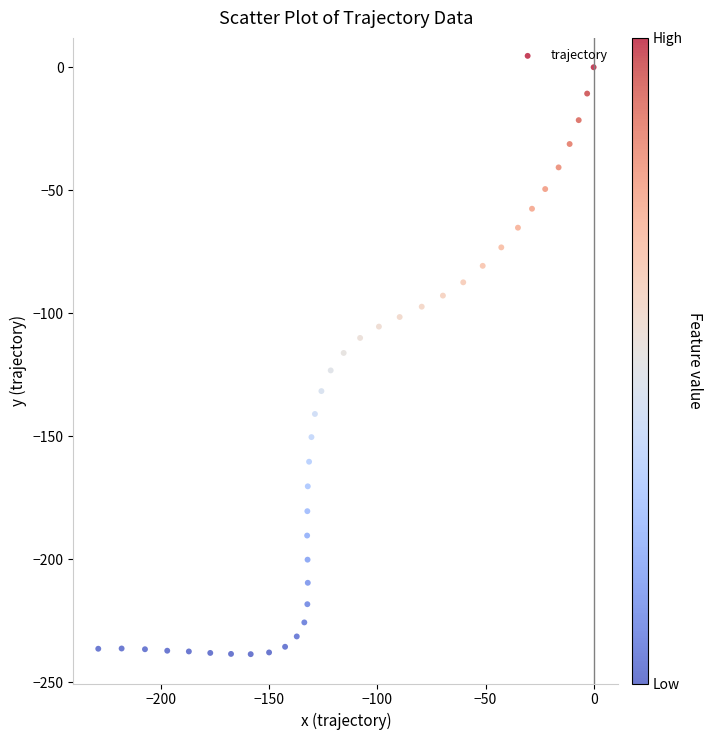

What is the range of Y values (max minus min)?

238.5